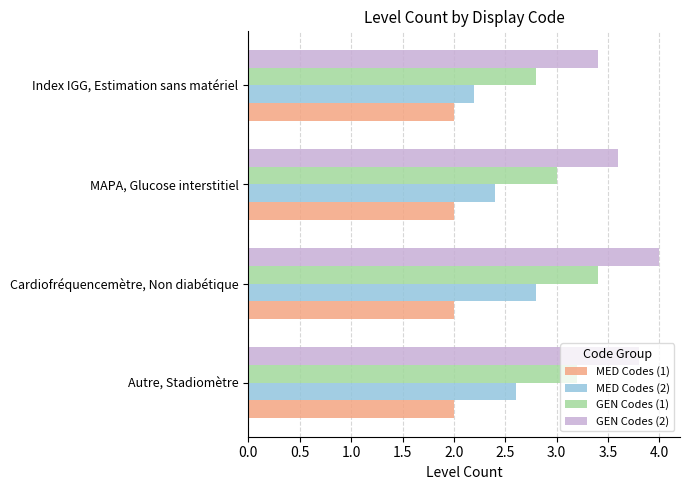

Where is GEN Codes (1) nearest to the value 3?

MAPA, Glucose interstitiel